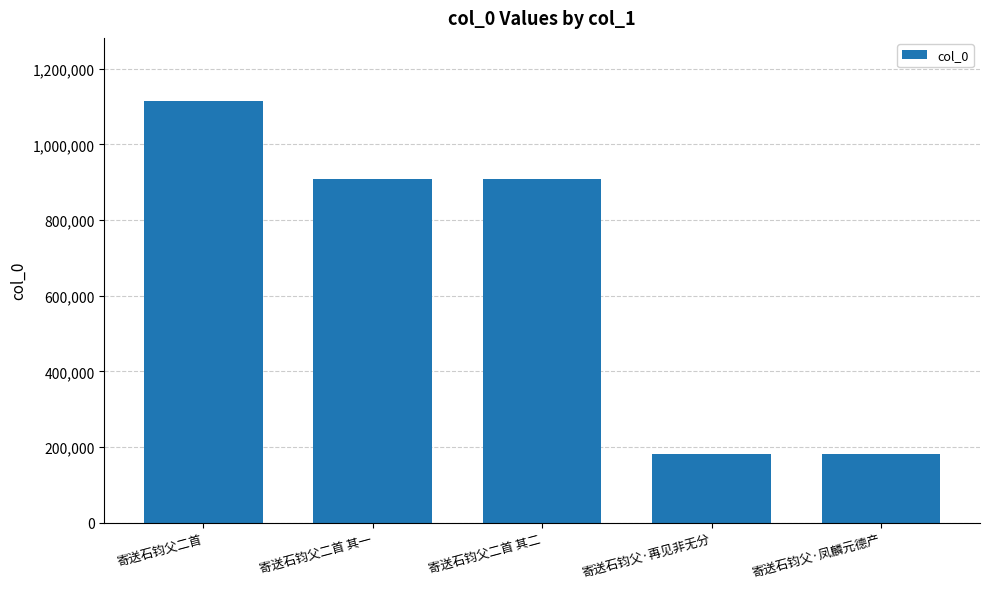

Approximately how many times larger is the value at 寄送石钧父二首 其二 compared to 寄送石钧父二首 其一?

1.0